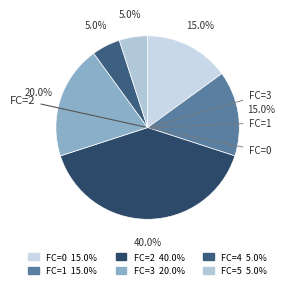

How many segments does this pie chart have?

6